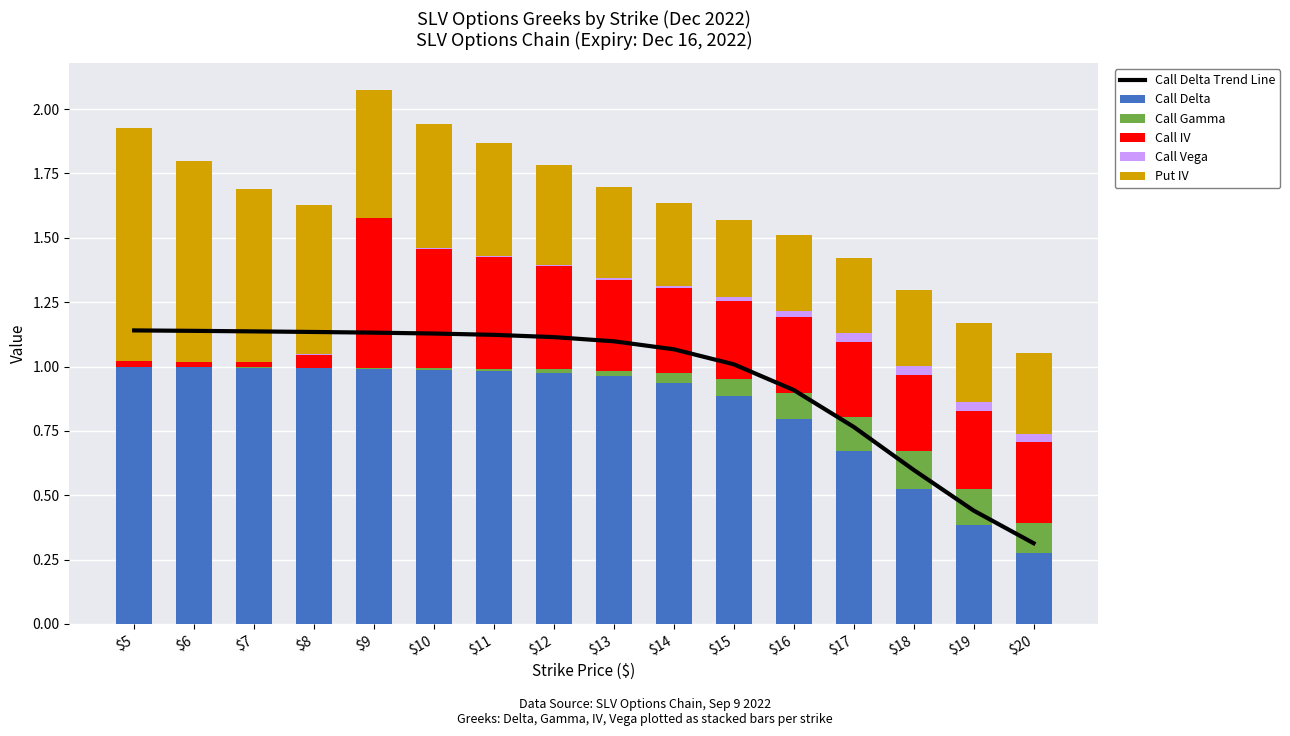

Rank the categories by Call IV value from highest to lowest.

$9, $10, $11, $12, $13, $14, $20, $19, $15, $18, $16, $17, $8, $5, $6, $7